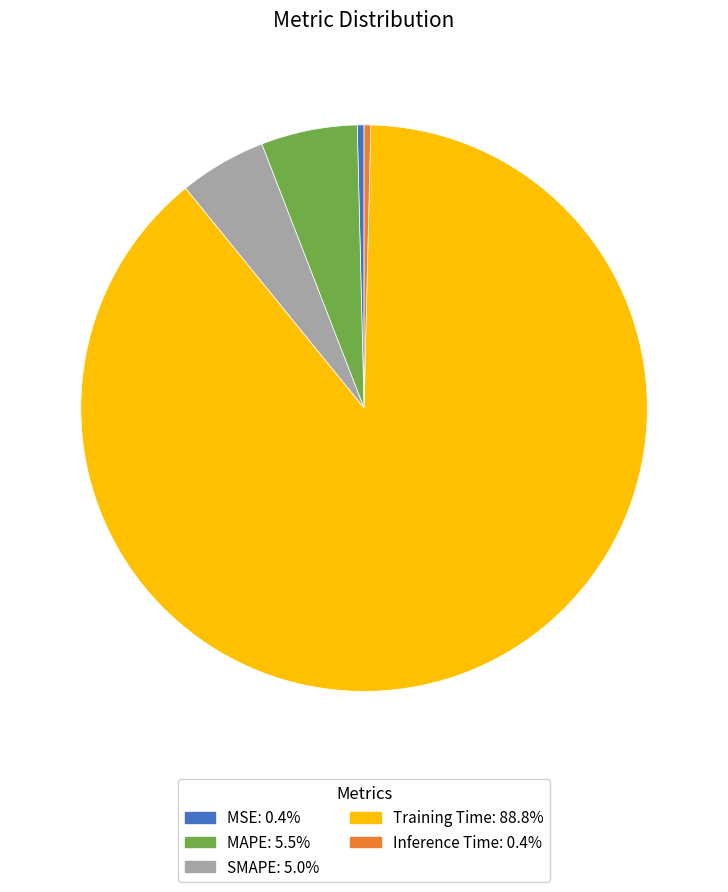

Which category has the biggest portion of the pie?

Training Time